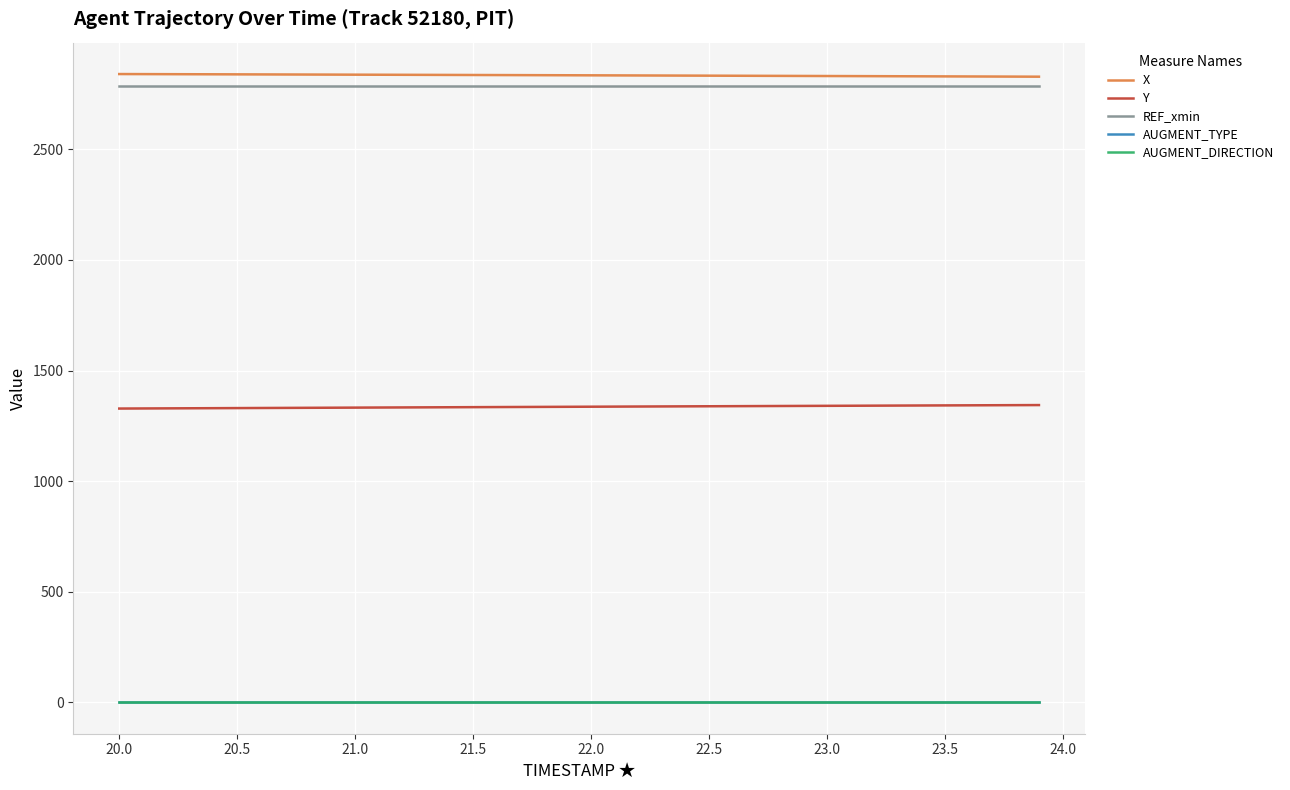

True or false: AUGMENT_TYPE and REF_xmin cross at least once.

False